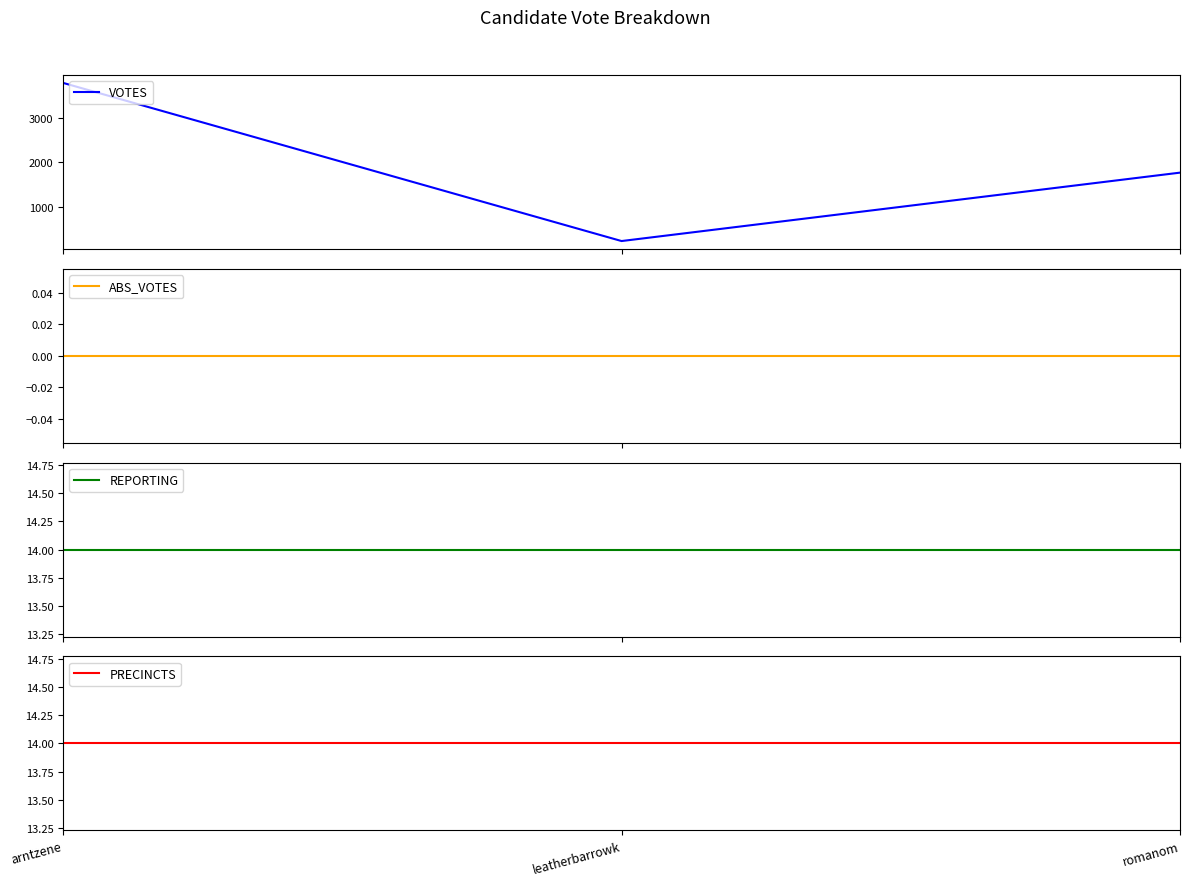

What position from the left is romanom?

3